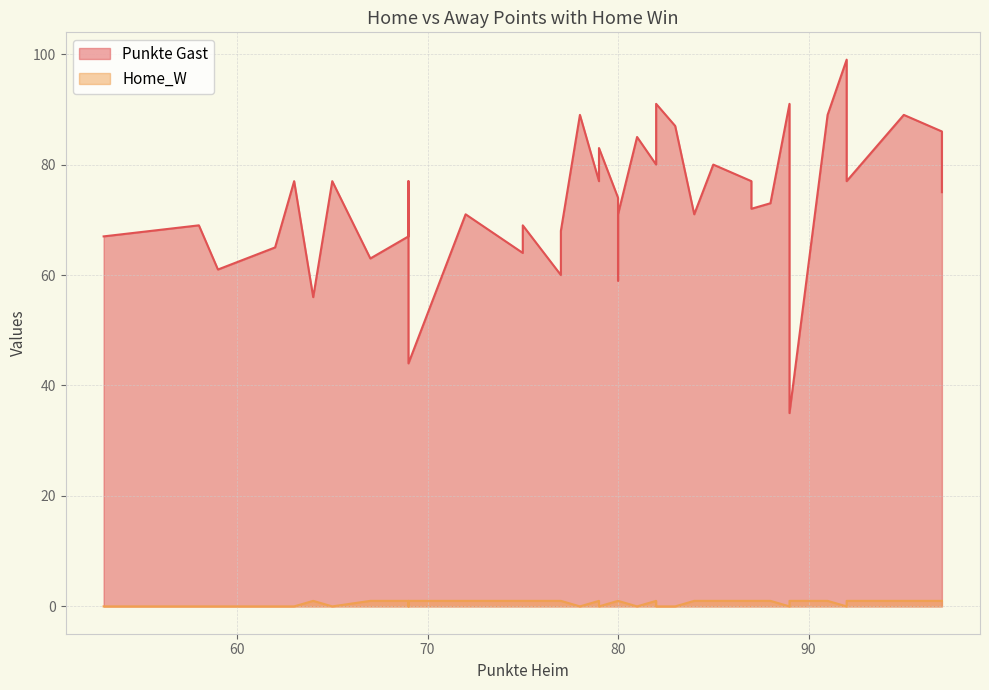

How many values in the Punkte Gast series are below 74?

20